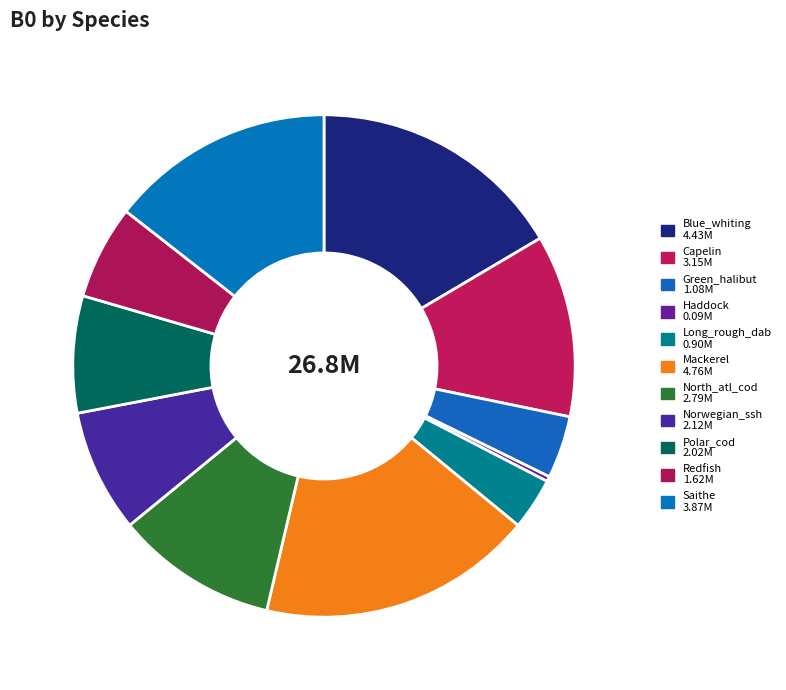

How many slices are in this pie chart?

11